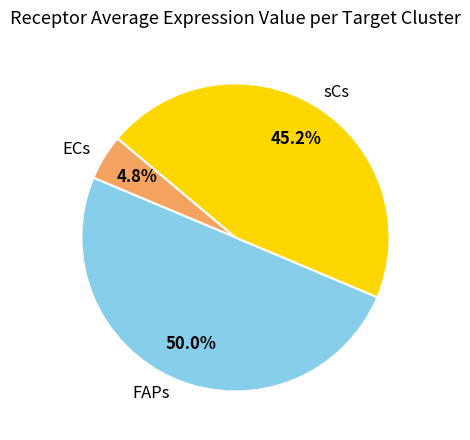

The ECs slice represents 5% of the pie. True or false?

True